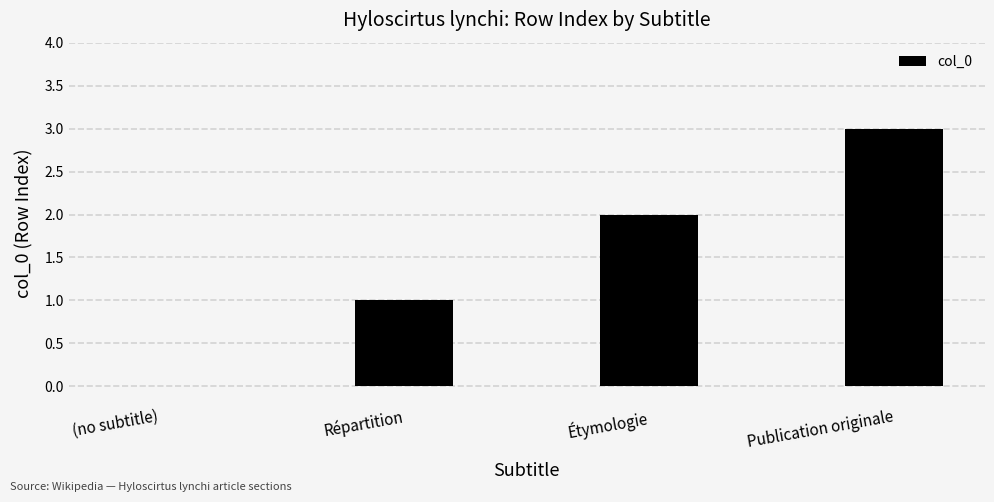

How many categories are shown in the chart?

4